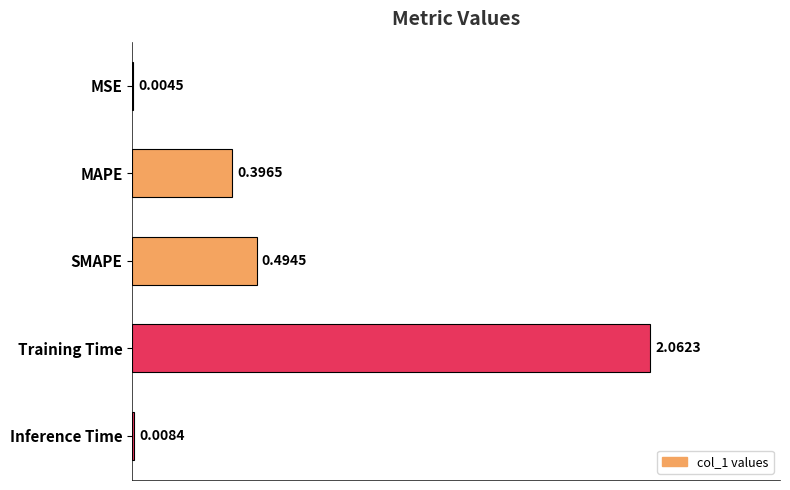

Where is the data nearest to the value 1?

SMAPE